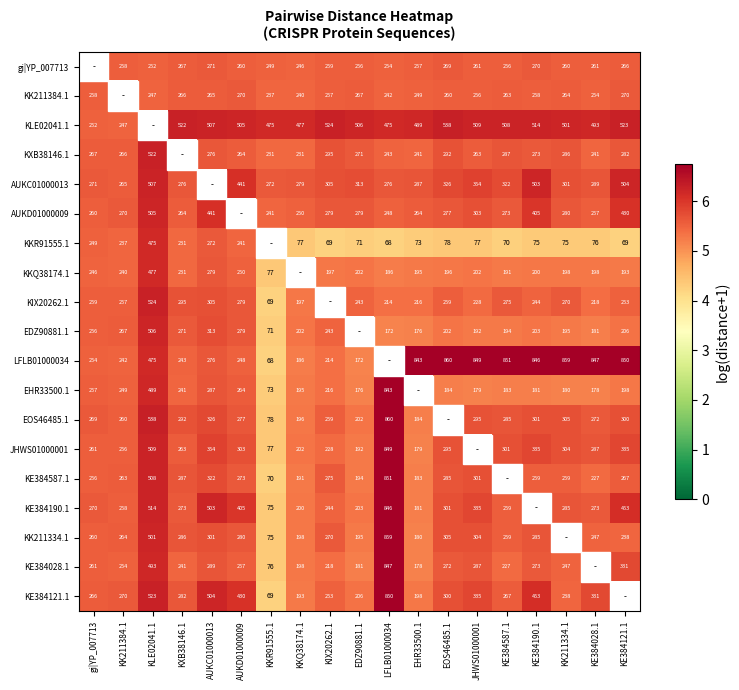

What is the sum of the KXB38146.1 values at EDZ90881.1 and KK211384.1?

537